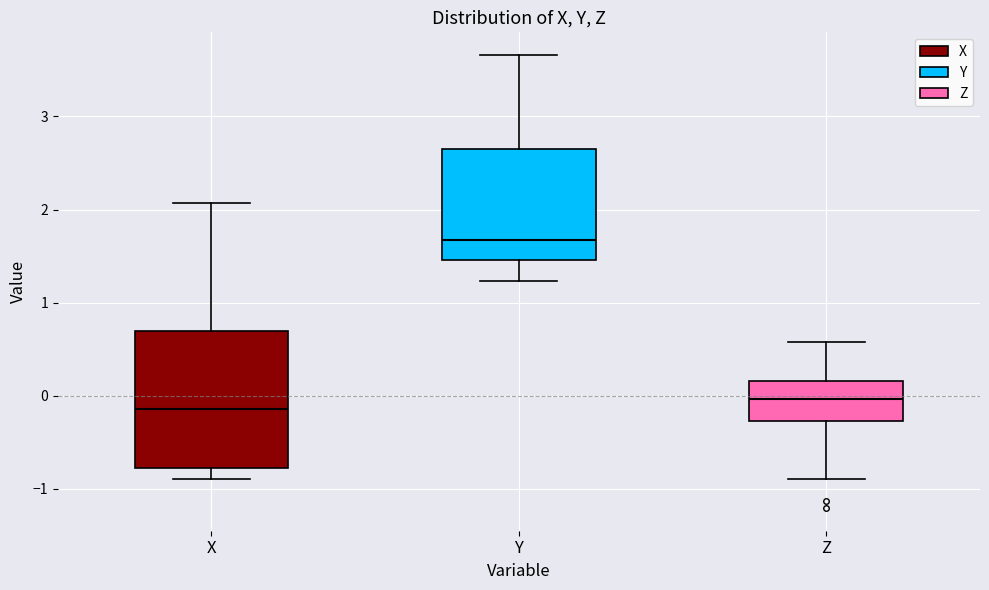

Reading left to right, transcribe this box plot: for each box, give where its median line is, the range the box spans, and where its two whiskers end, as read against the y-axis. The values are not printed on the chart, so give them approximately, as read against the axis.

X: median -0.1, box -0.8 to 0.7, whiskers -0.9 to 2.1
Y: median 1.7, box 1.5 to 2.7, whiskers 1.2 to 3.7
Z: median 0.0, box -0.3 to 0.2, whiskers -0.9 to 0.6